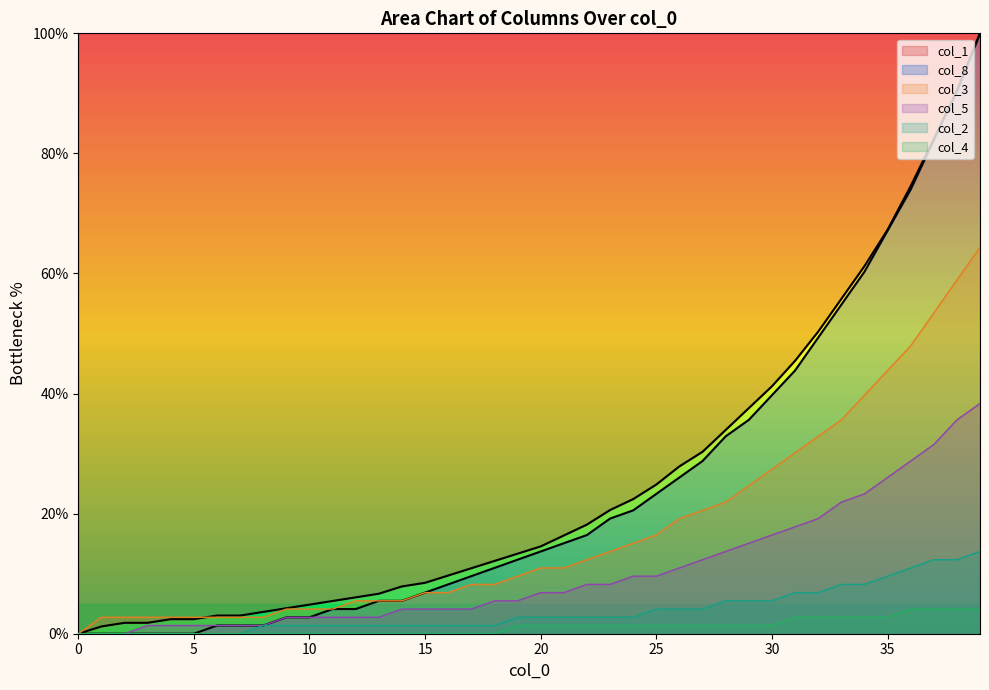

What is the value of the col_5 point at the 29th from the left?

13.7